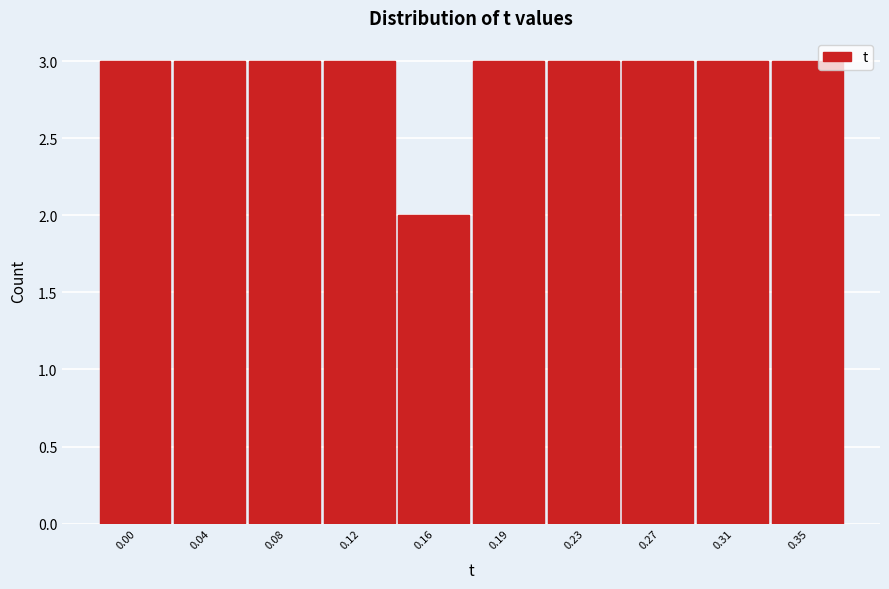

Reading left to right, transcribe all the data shown in this chart.

0.00=3	0.04=3	0.08=3	0.12=3	0.16=2	0.19=3	0.23=3	0.27=3	0.31=3	0.35=3